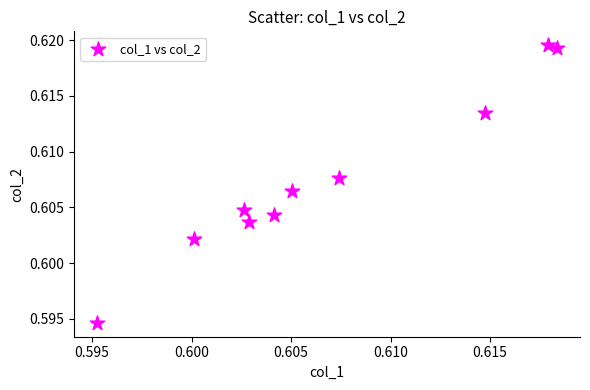

Count the number of points in this scatter plot.

10